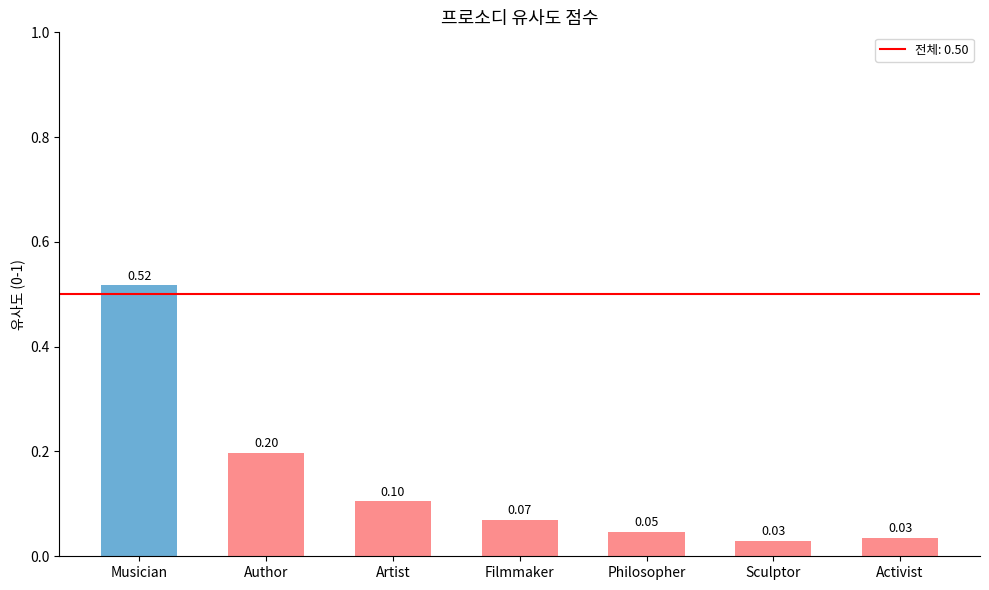

Which category has the highest value across all series?

Musician